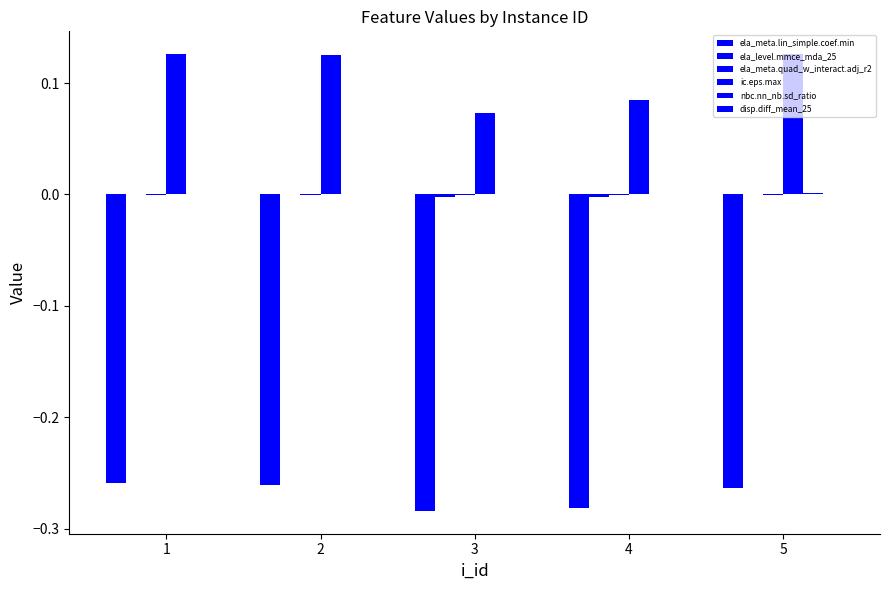

What is the difference between the maximum and minimum values in the ic.eps.max series?

0.1